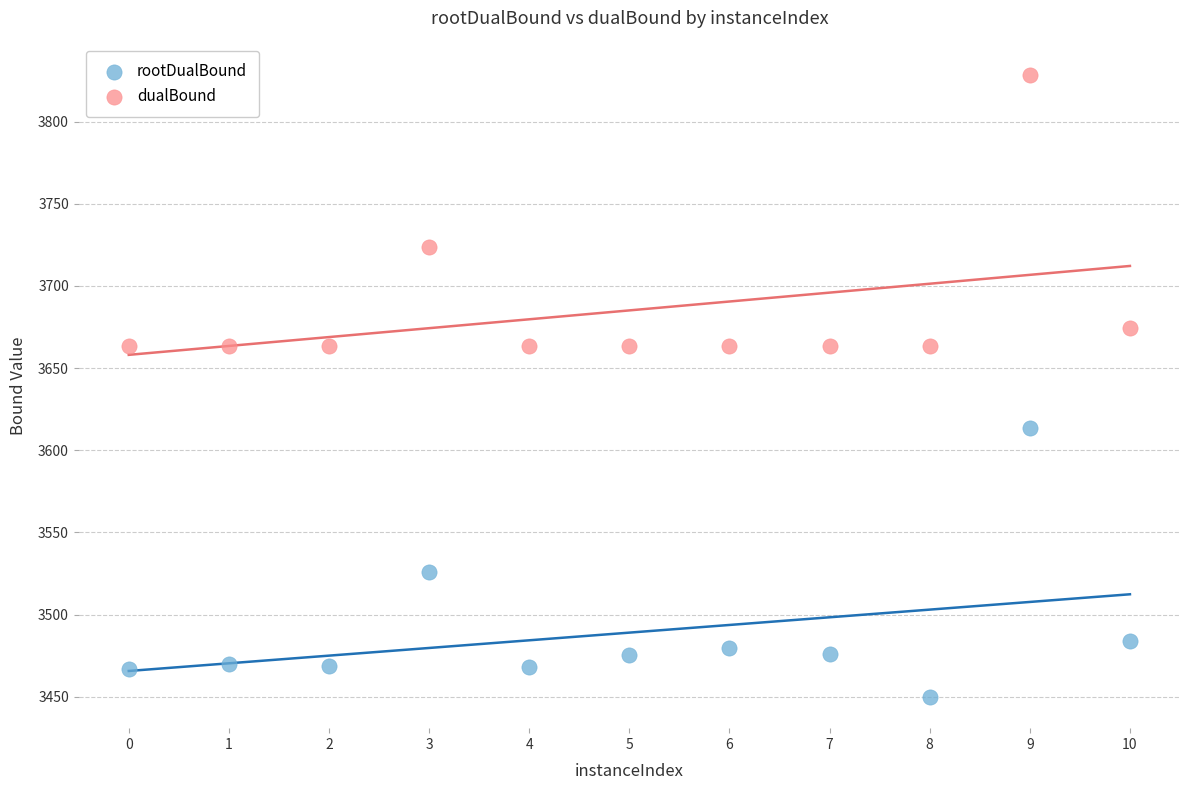

Which series contains the lowest Y value?

rootDualBound